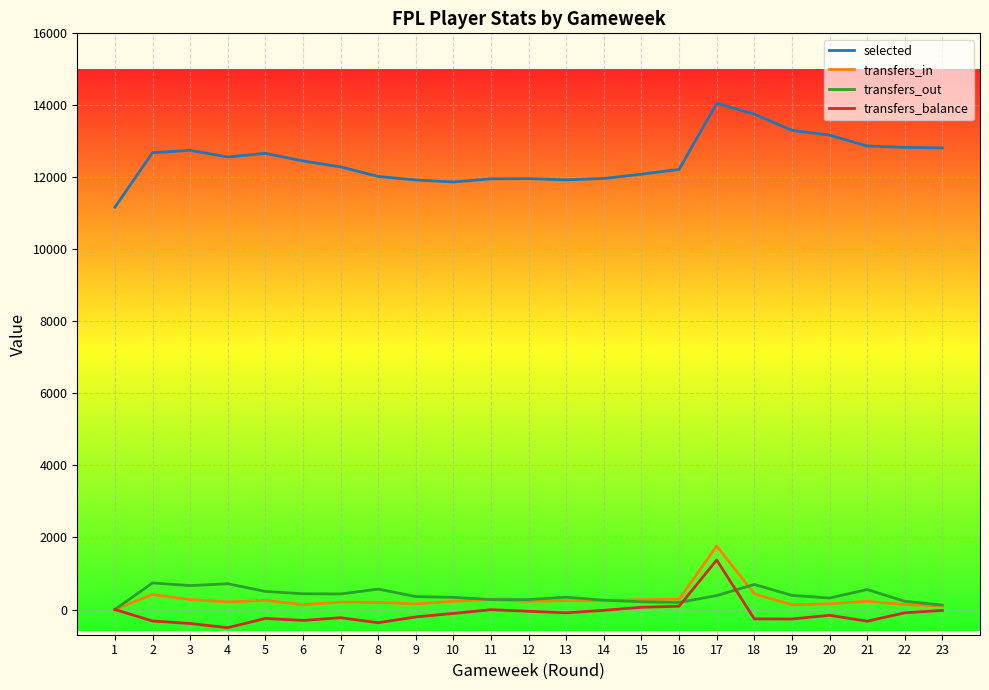

At how many categories does at least one series exceed 5670?

23